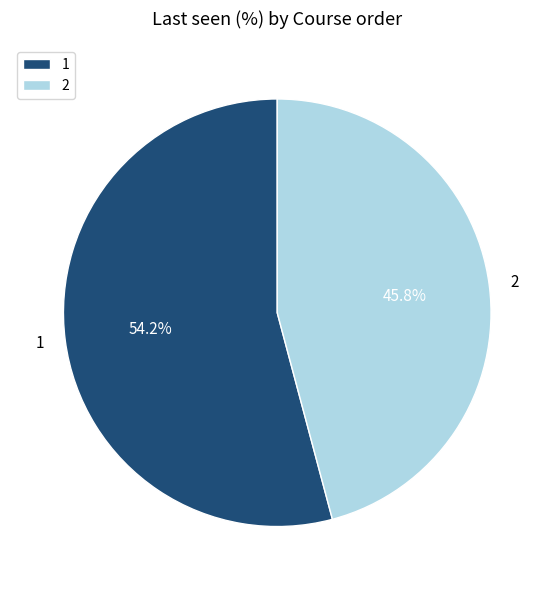

To the nearest percent, what is the difference between the largest and smallest slice percentages?

8%